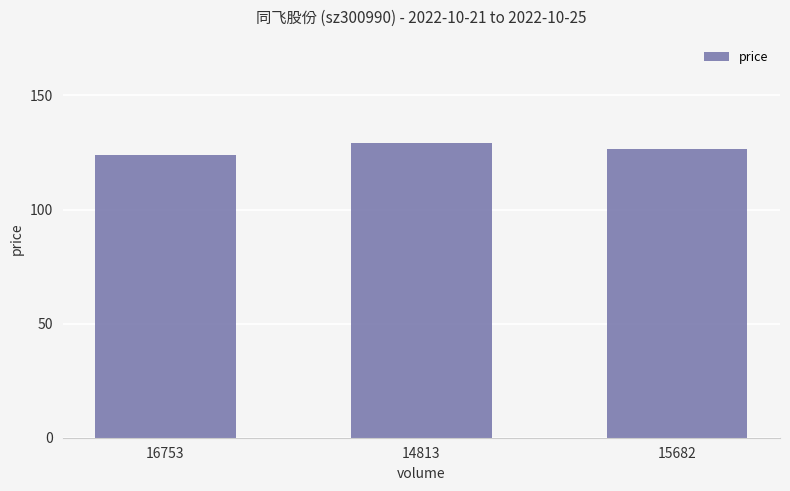

What is the approximate value at 16753?

124.0